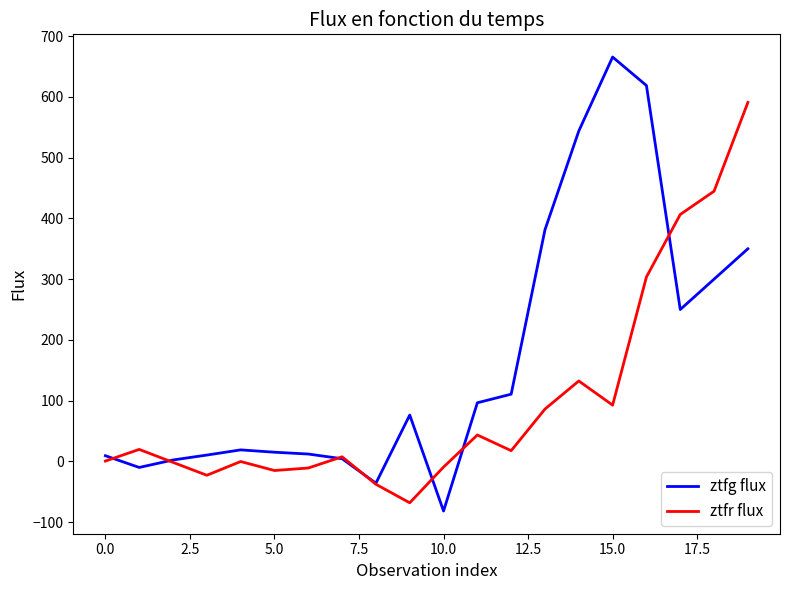

Which series has the largest total across all categories?

ztfg flux